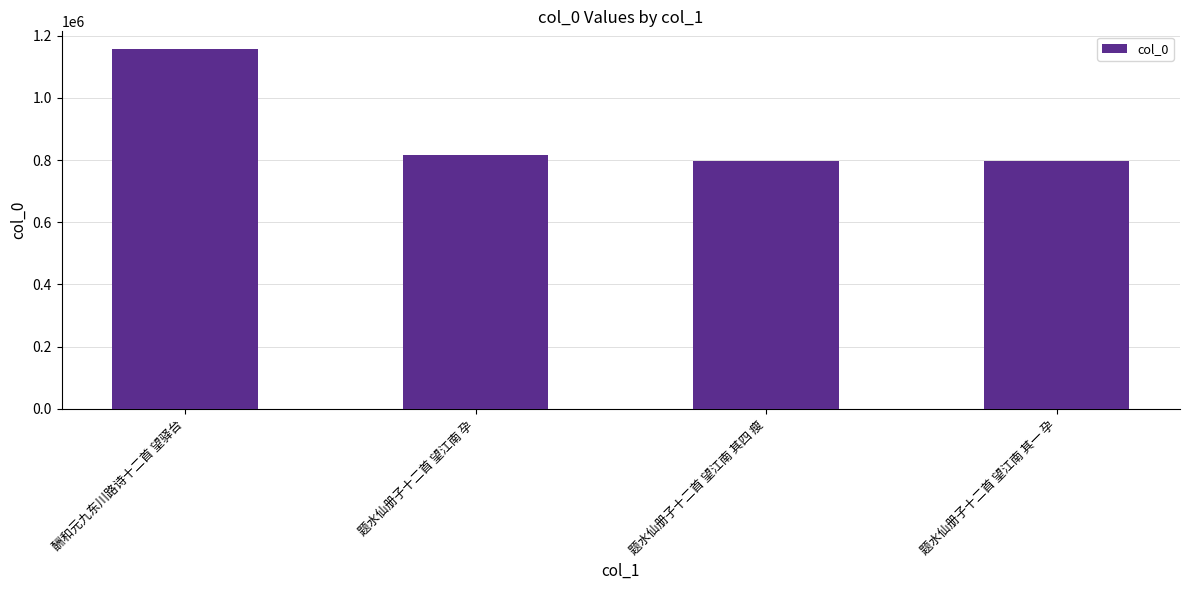

Does the chart contain stacked bars?

No